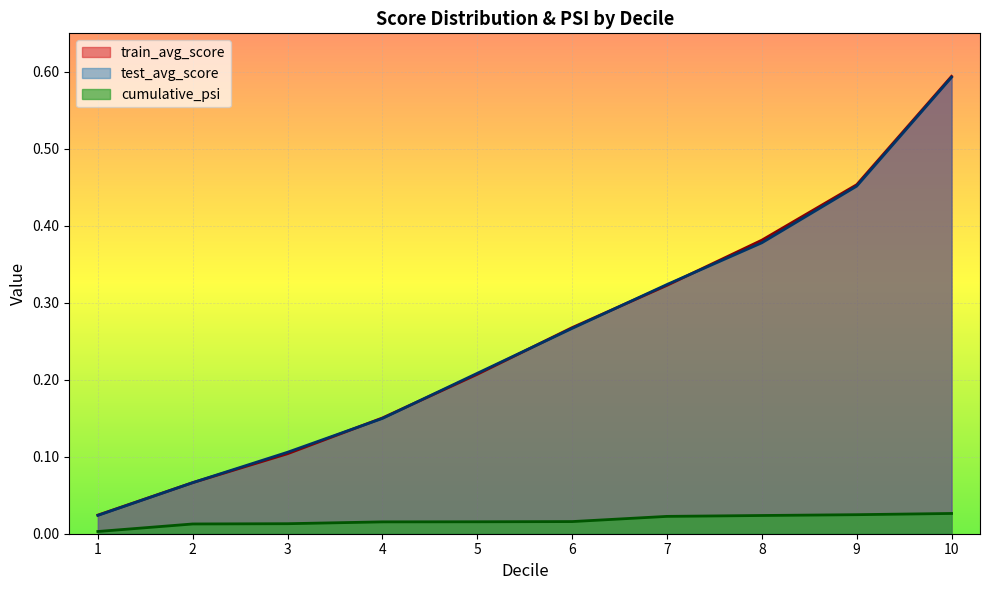

True or false: cumulative_psi has more than 1 interior local peaks.

False